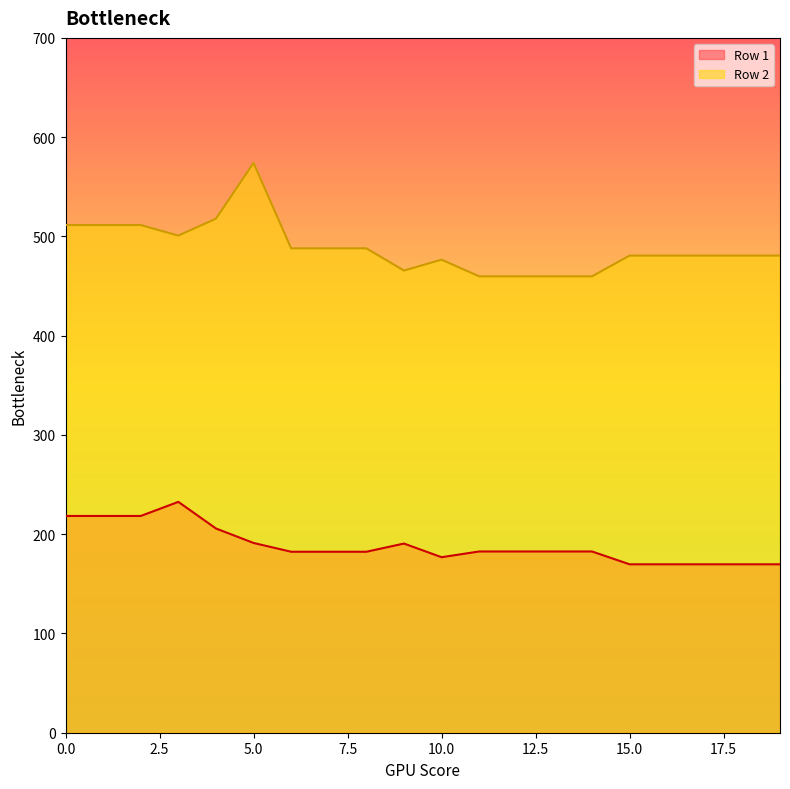

What is the sum of the Row 2 values at 3 and 17?

981.5